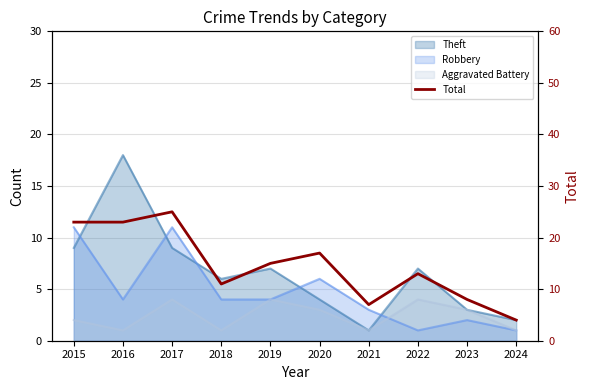

What is the maximum value shown in the chart?

25